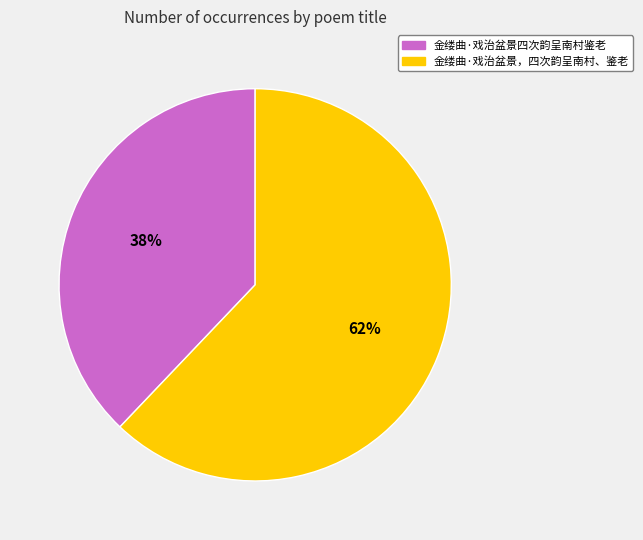

To the nearest percent, what portion does 金缕曲·戏治盆景四次韵呈南村鉴老 represent?

38%